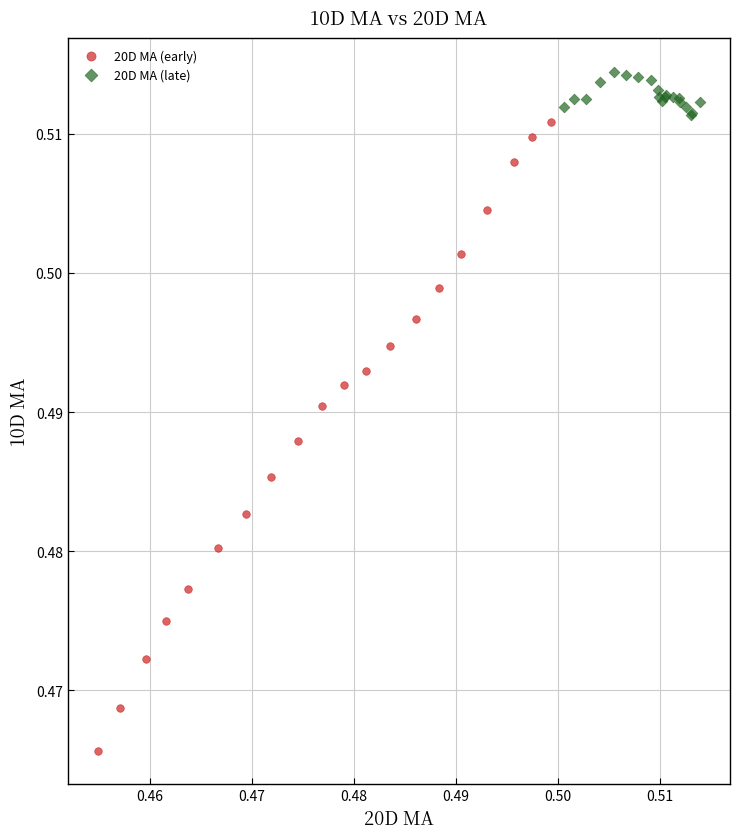

Which series reaches the maximum Y coordinate?

20D MA (late)